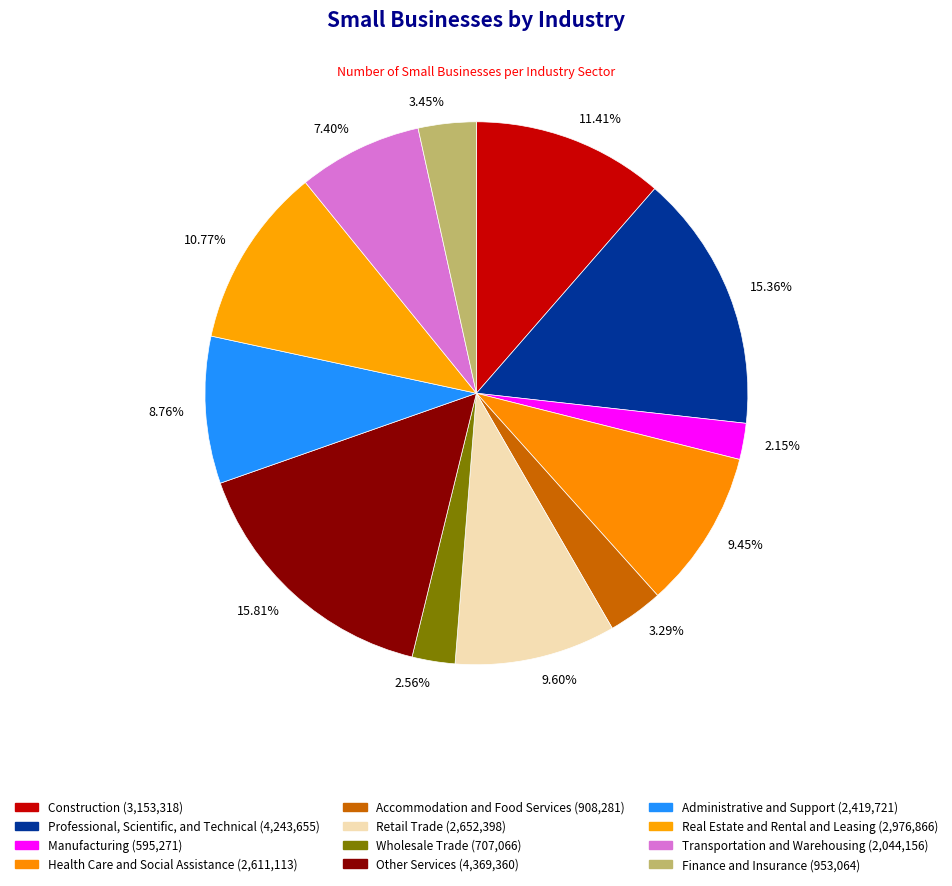

Which slice is the smallest?

Manufacturing